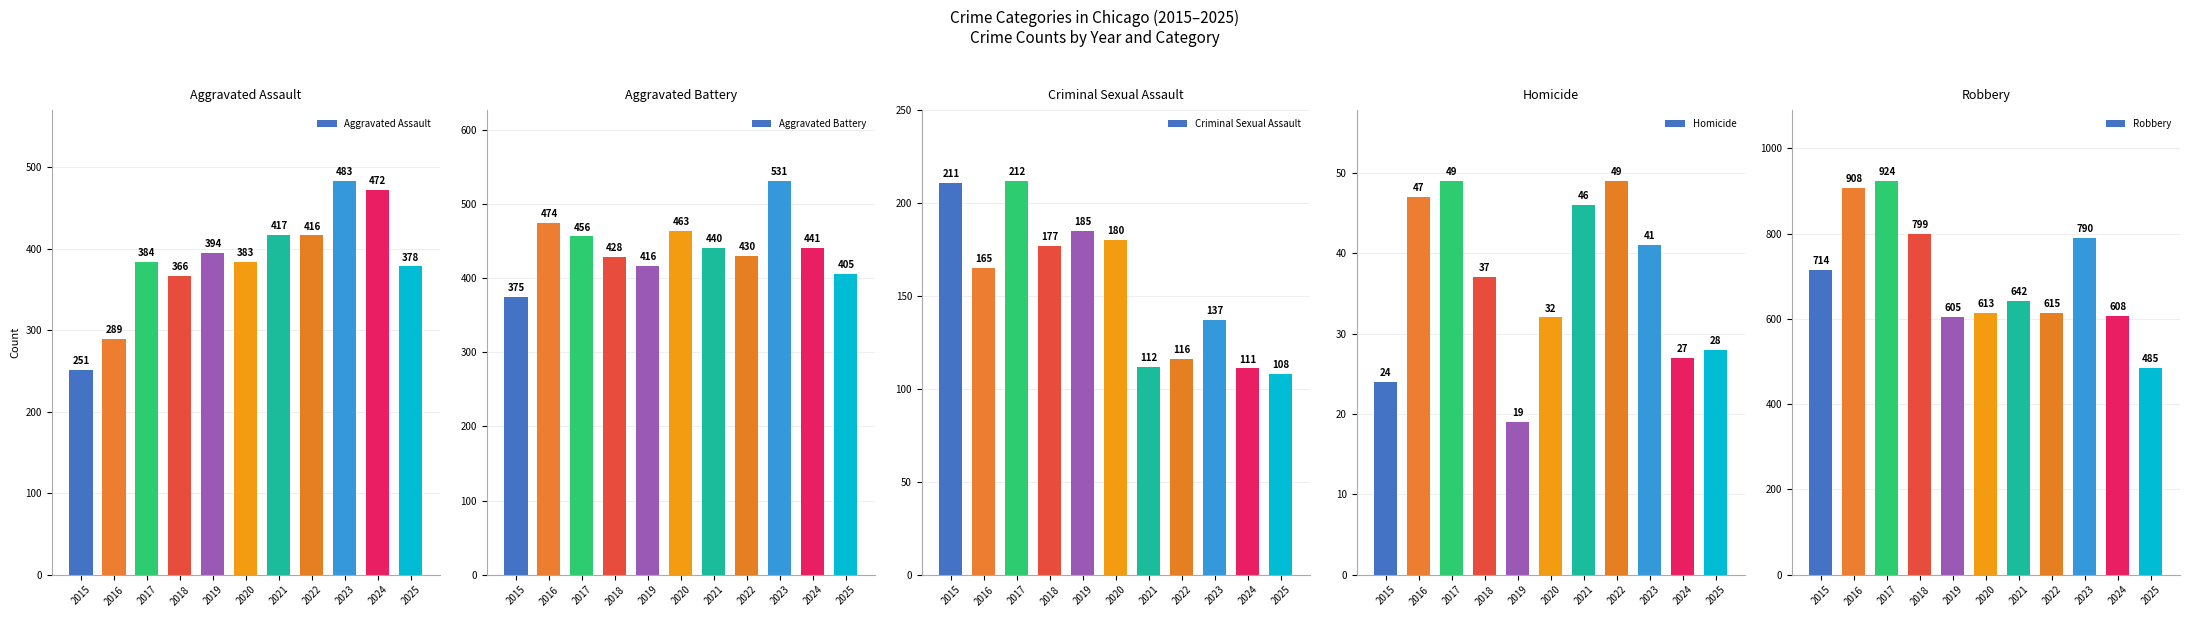

What is the average value of the Robbery series?

700